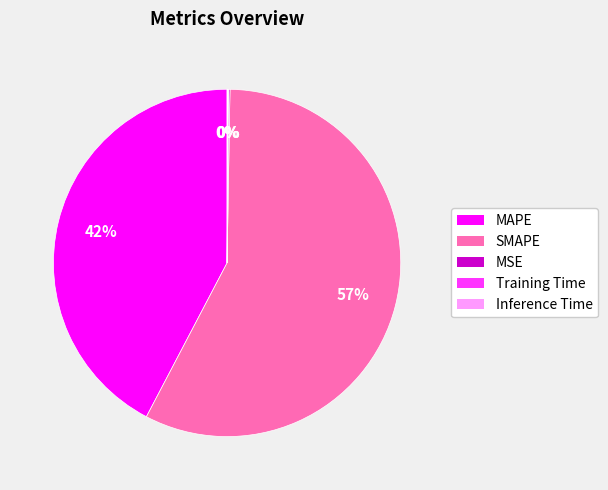

To the nearest percent, what is the difference between the SMAPE and MAPE slice percentages?

15%